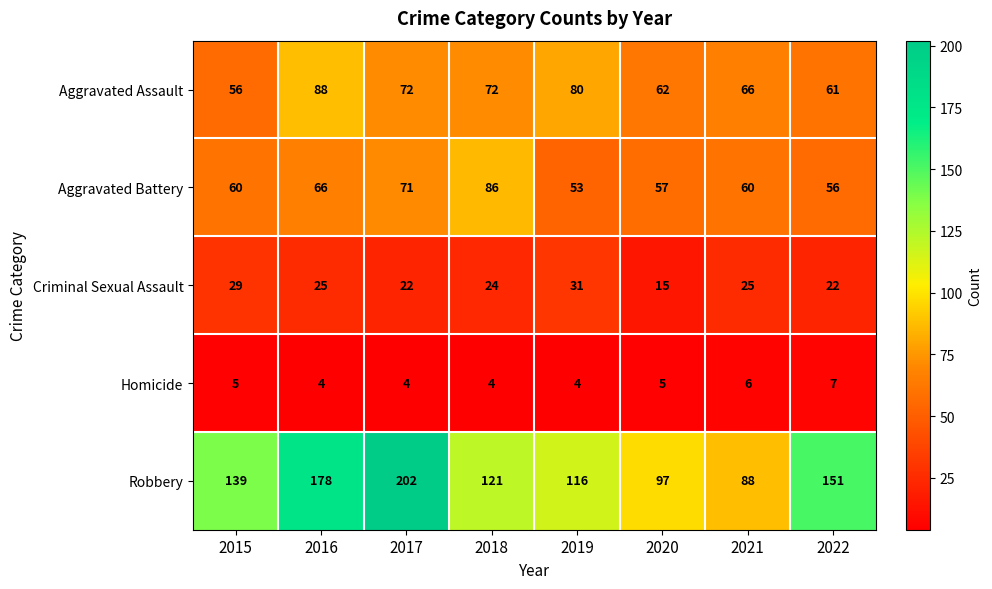

Rank the series by their maximum value, from highest to lowest.

Robbery, Aggravated Assault, Aggravated Battery, Criminal Sexual Assault, Homicide